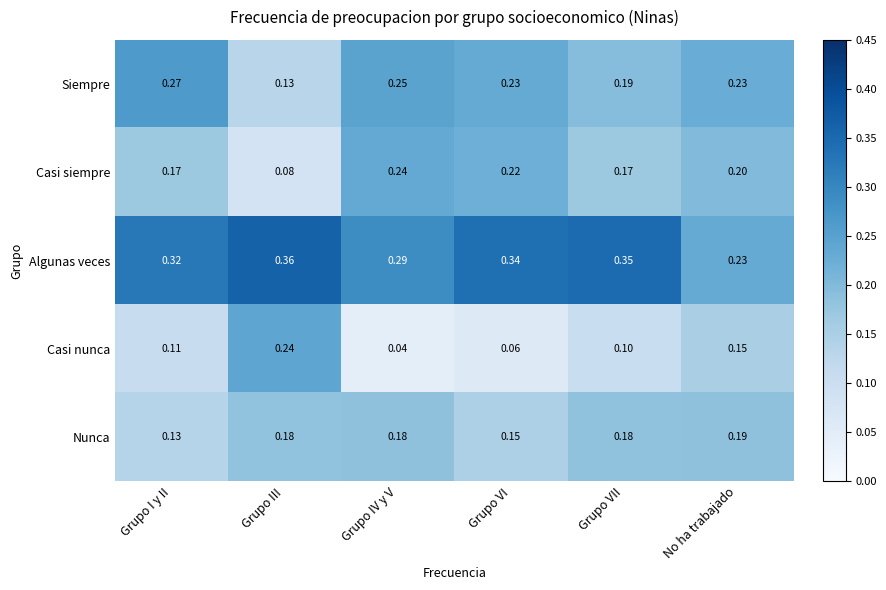

Which series has the largest total across all categories?

Algunas veces